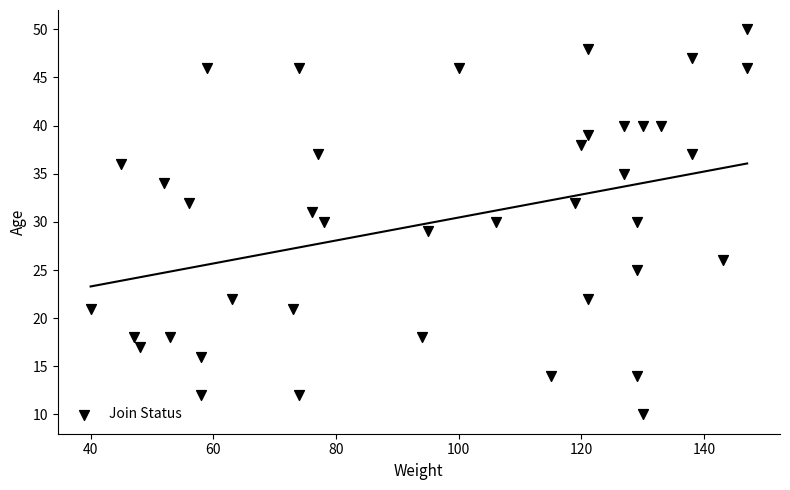

What is the range of X values (max minus min)?

107